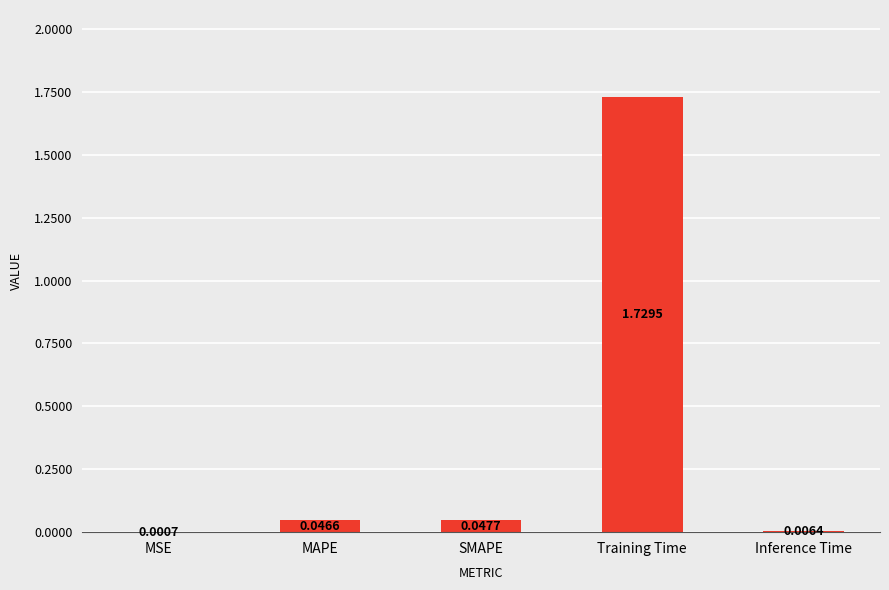

Where is the data nearest to the value 0?

MSE